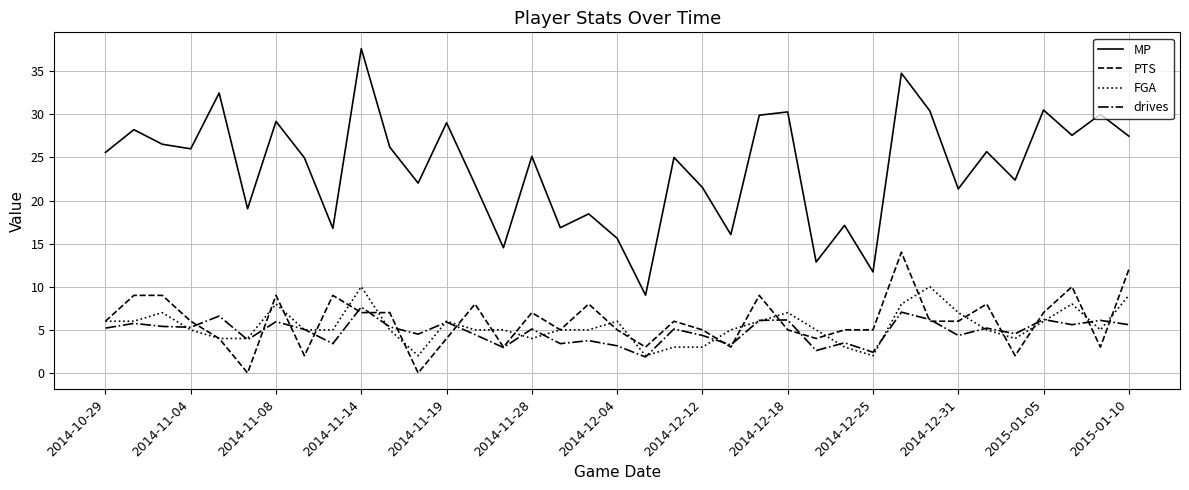

True or false: MP and drives cross at least once.

False